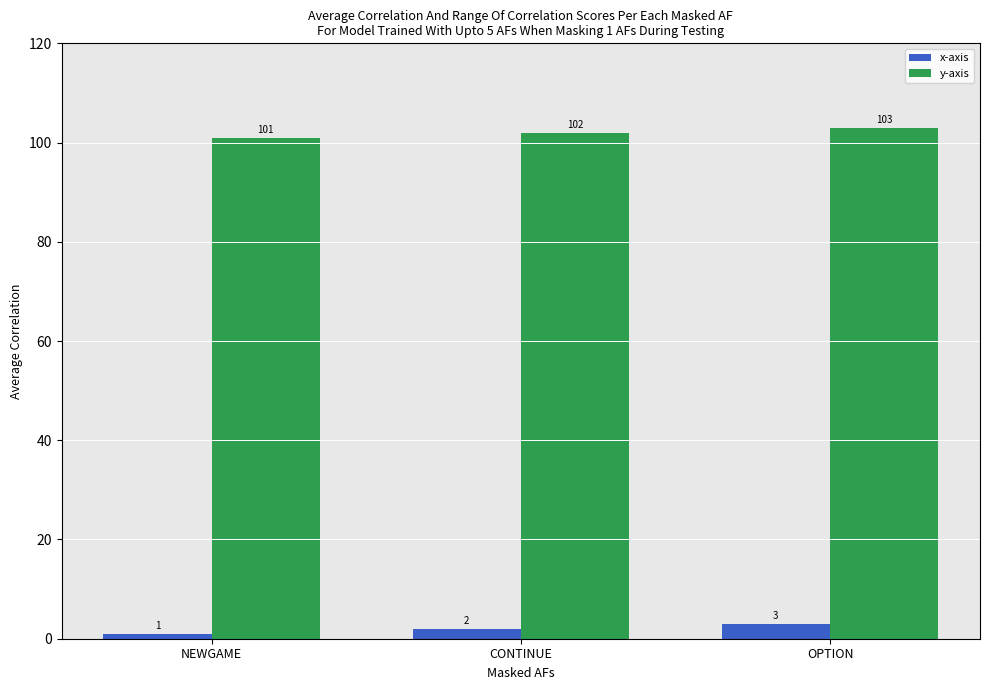

Count the x-axis values in the range 1 to 3.

3